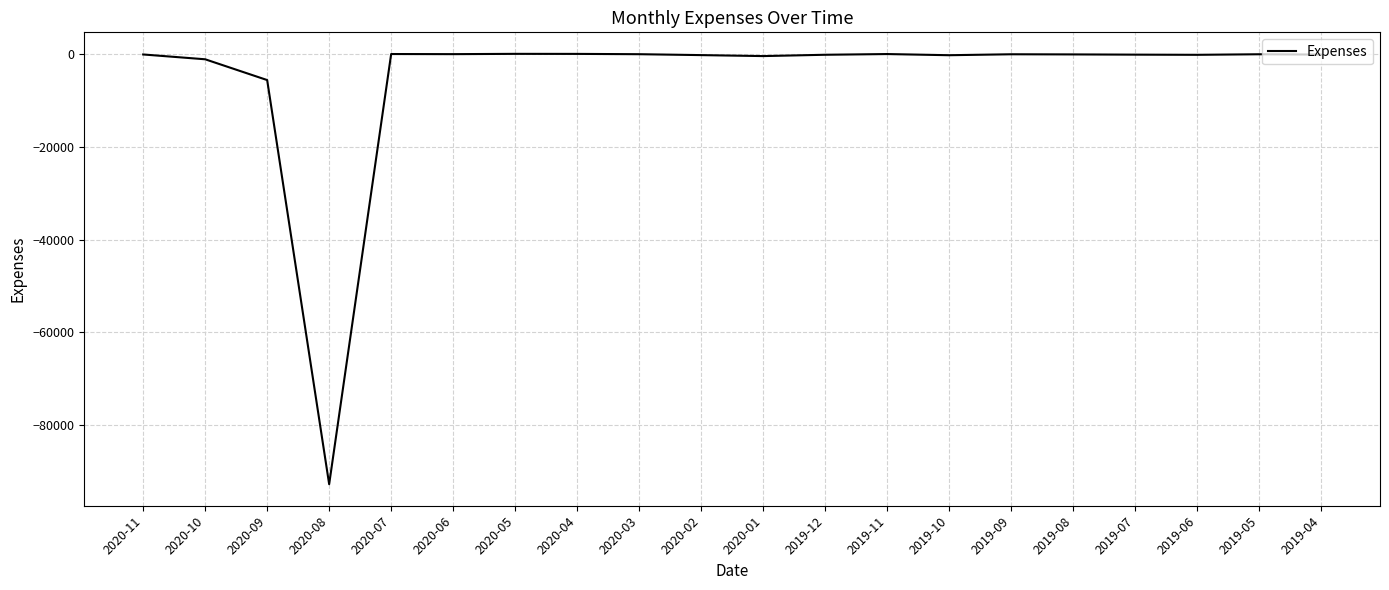

What is the difference between the maximum and minimum values?

92718.2